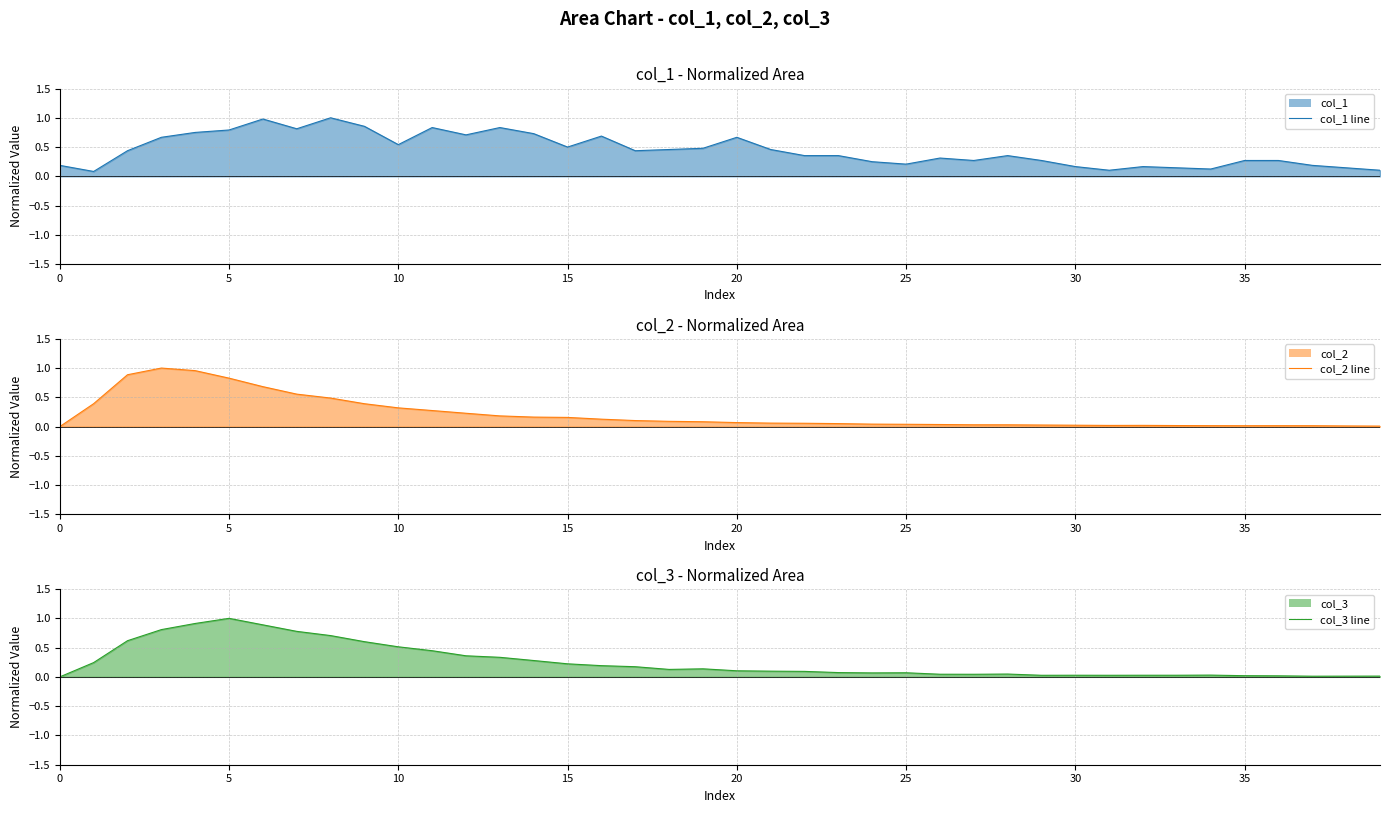

Reading left to right, extract all data points from this chart.

col_1 line: 0.2	0.1	0.4	0.7	0.8	0.8	1.0	0.8	1.0	0.9	0.5	0.8	0.7	0.8	0.7	0.5	0.7	0.4	0.5	0.5	0.7	0.5	0.4	0.4	0.2	0.2	0.3	0.3	0.4	0.3	0.2	0.1	0.2	0.1	0.1	0.3	0.3	0.2	0.1	0.1
col_2 line: 0.0	0.4	0.9	1.0	1.0	0.8	0.7	0.6	0.5	0.4	0.3	0.3	0.2	0.2	0.2	0.2	0.1	0.1	0.1	0.1	0.1	0.1	0.1	0.1	0.0	0.0	0.0	0.0	0.0	0.0	0.0	0.0	0.0	0.0	0.0	0.0	0.0	0.0	0.0	0.0
col_3 line: 0.0	0.2	0.6	0.8	0.9	1.0	0.9	0.8	0.7	0.6	0.5	0.4	0.4	0.3	0.3	0.2	0.2	0.2	0.1	0.1	0.1	0.1	0.1	0.1	0.1	0.1	0.0	0.0	0.0	0.0	0.0	0.0	0.0	0.0	0.0	0.0	0.0	0.0	0.0	0.0